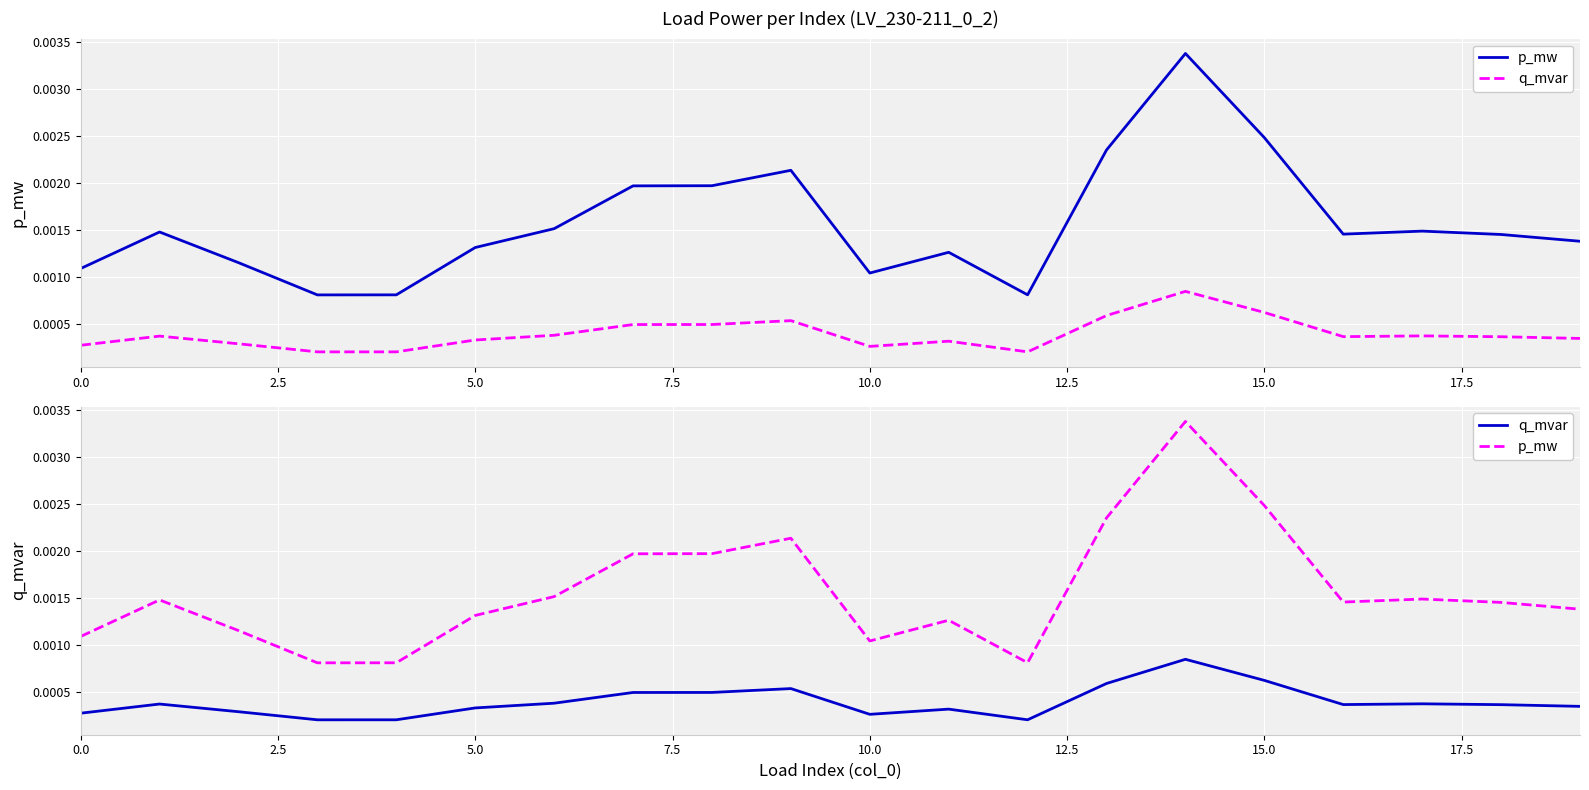

True or false: q_mvar and p_mw cross at least once.

False